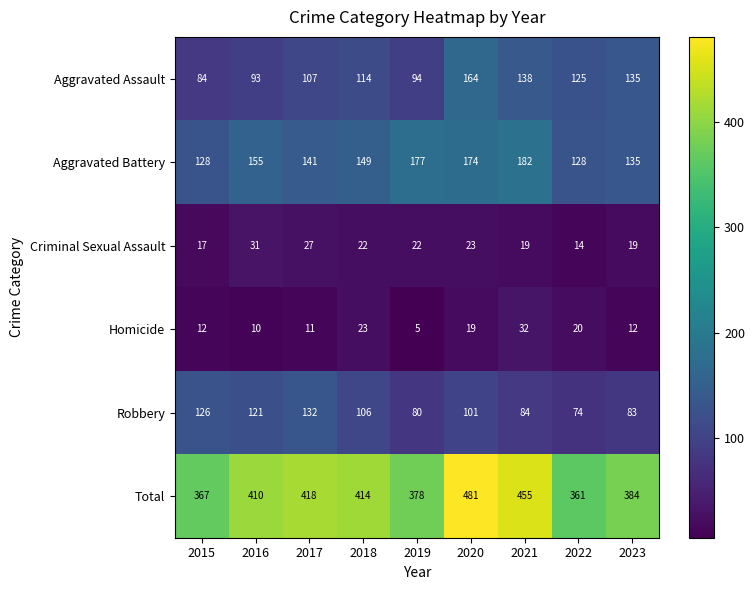

Which series has the largest range (max minus min)?

Total